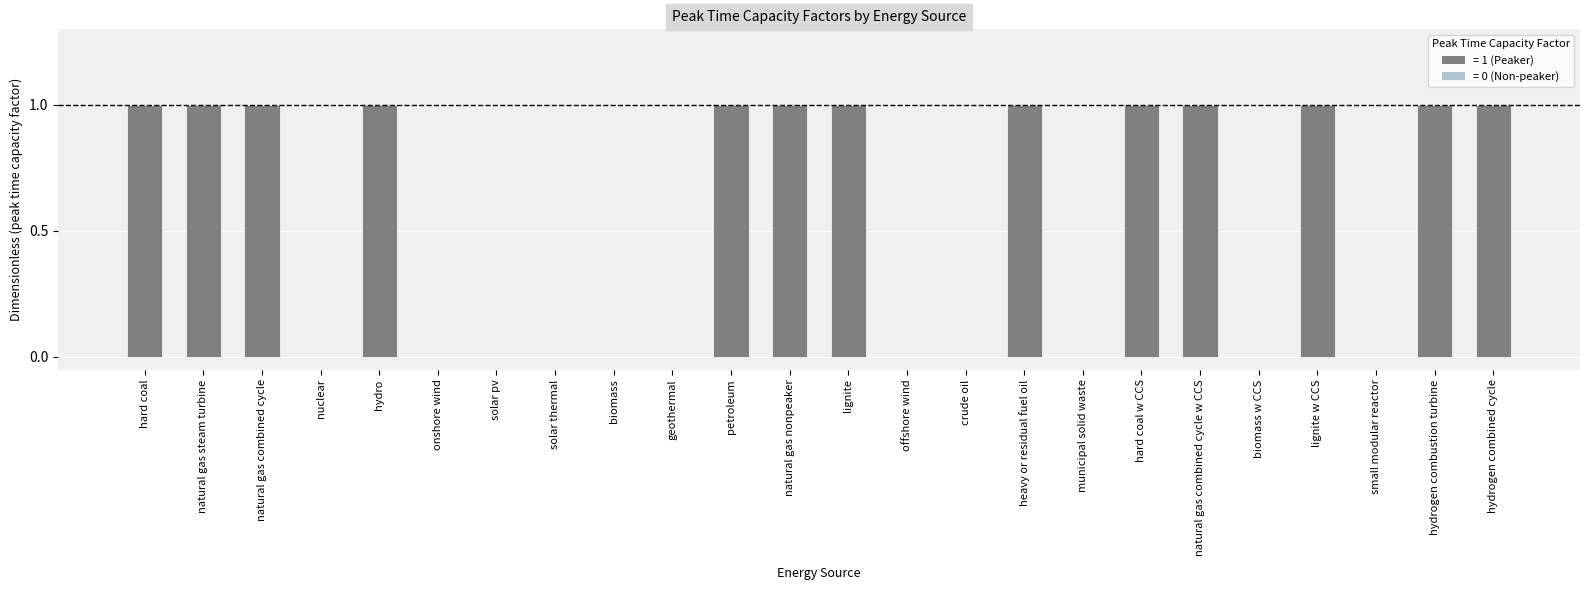

The value at geothermal is 0. True or false?

True